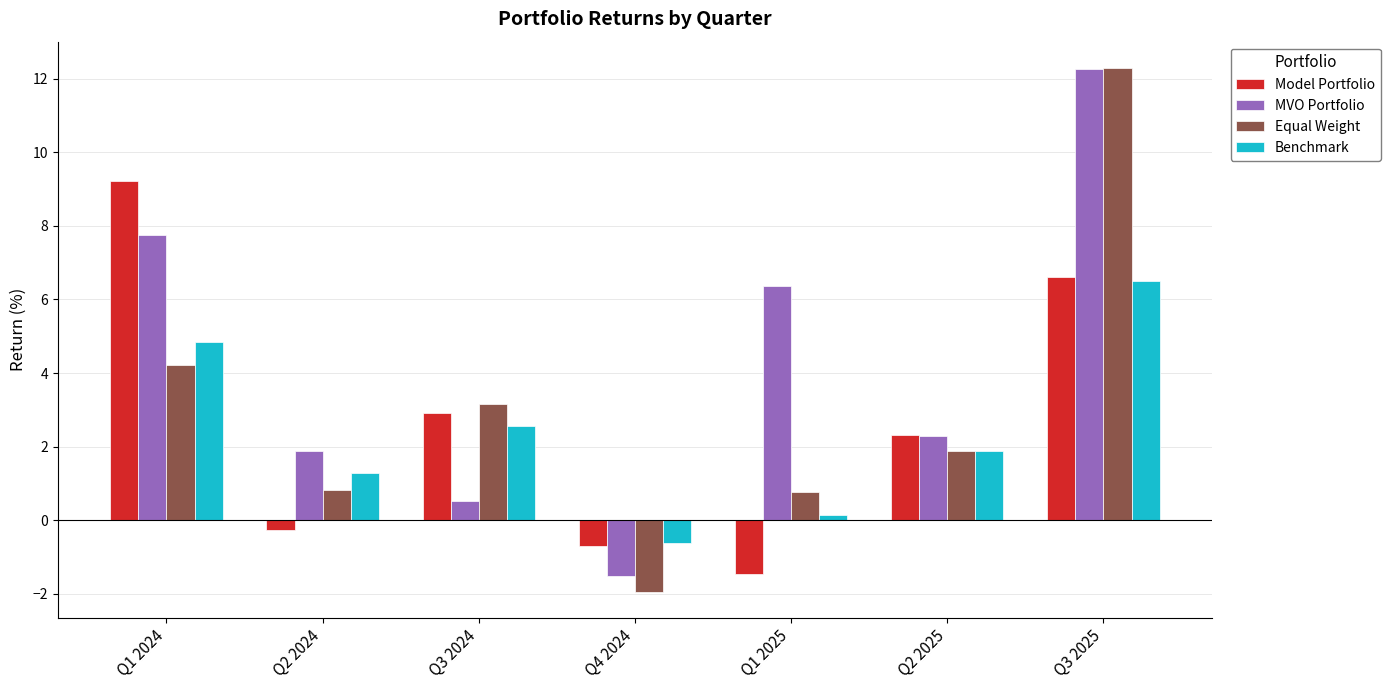

Are the bars grouped side by side (vs. stacked)?

Yes